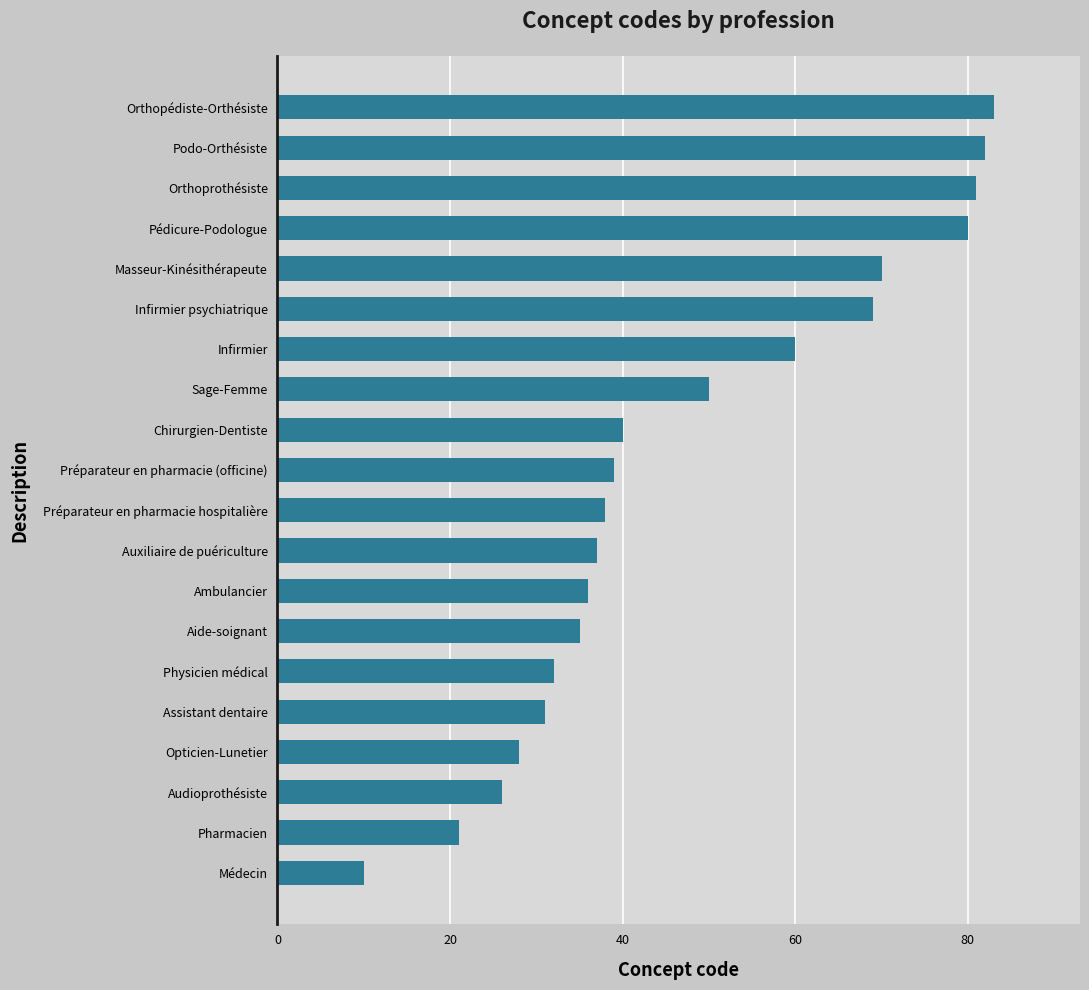

Reading bottom to top, list all the values displayed in this chart.

10	21	26	28	31	32	35	36	37	38	39	40	50	60	69	70	80	81	82	83